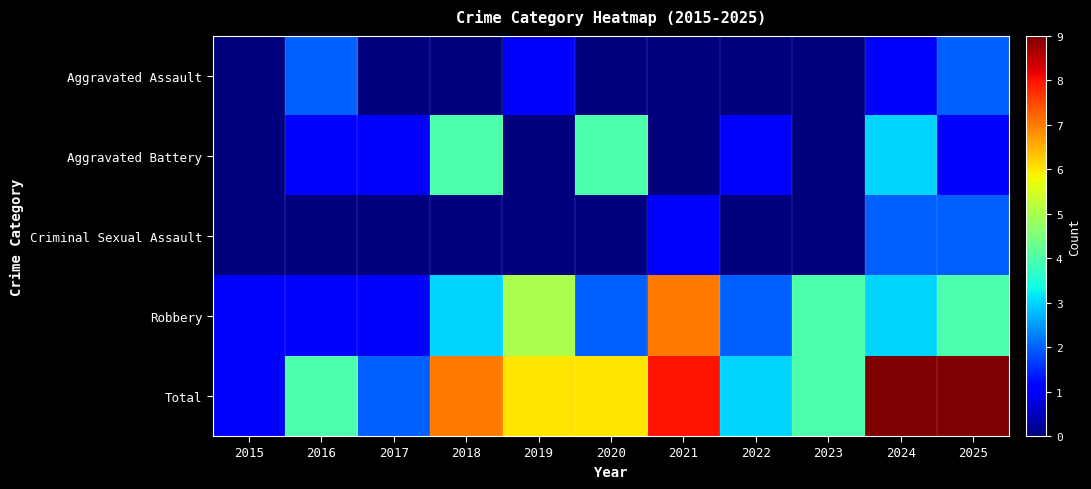

What is the difference between the highest and lowest values at 2024?

8